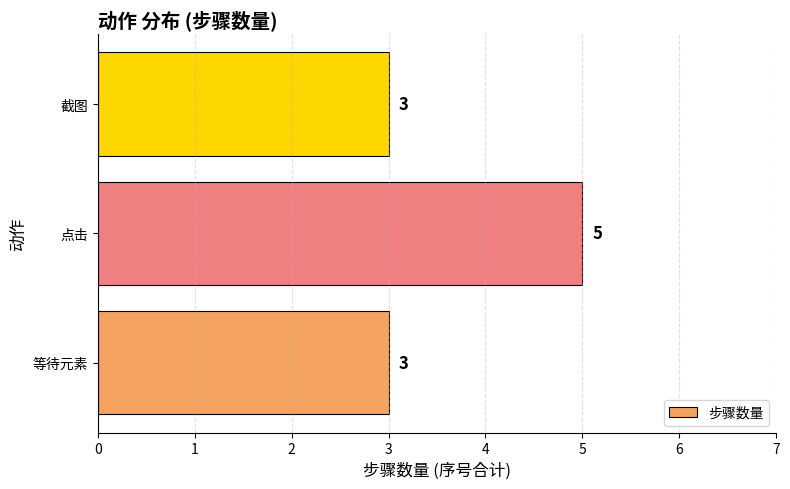

Is it true that the value at 截图 is 3?

True